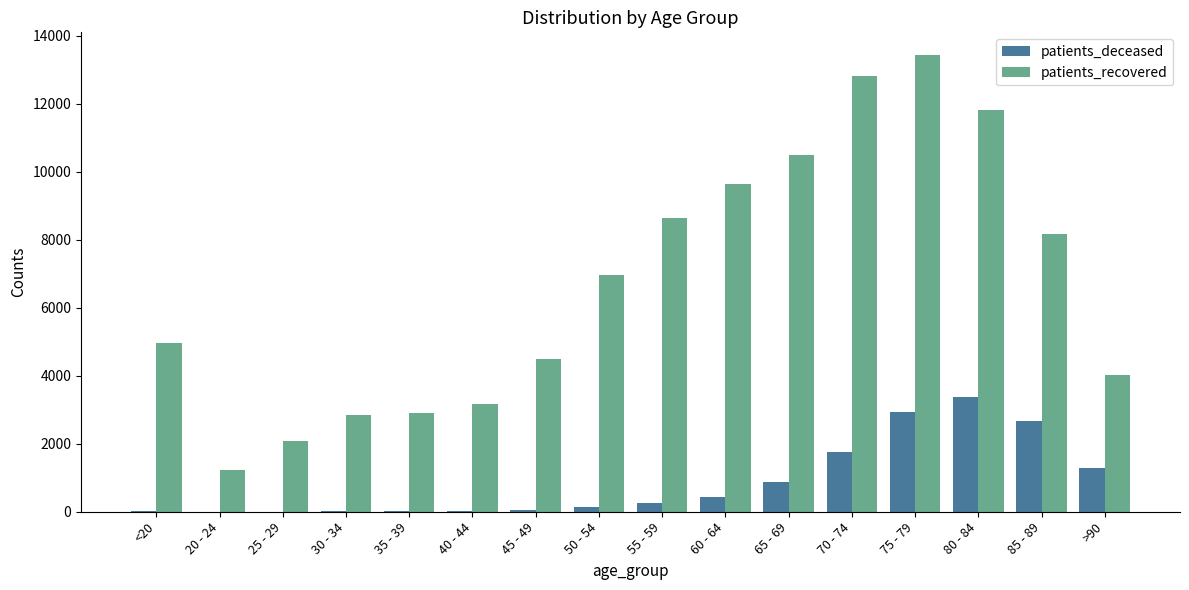

What is the sum of all patients_deceased values?

13866